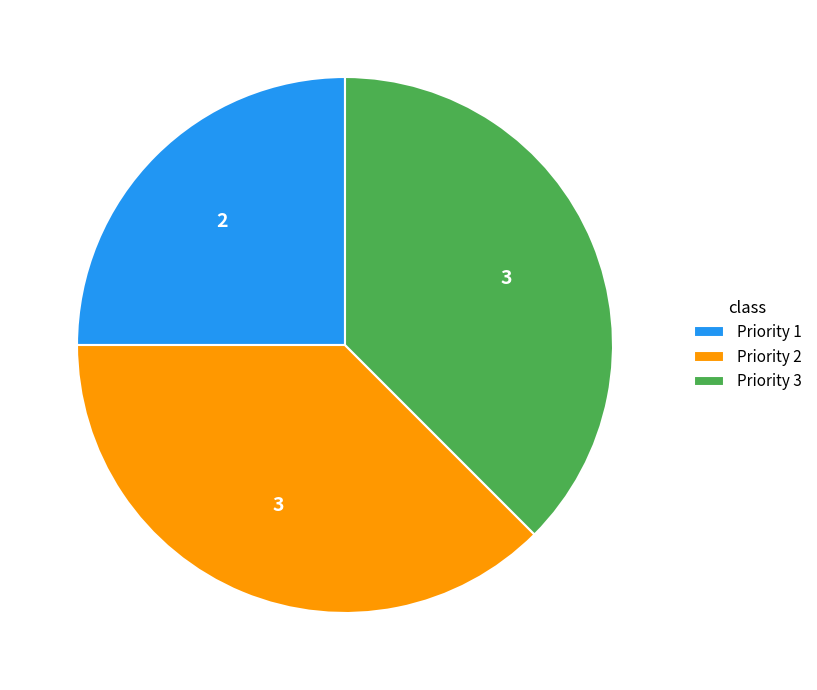

True or false: Priority 1 accounts for 25% of the total.

True